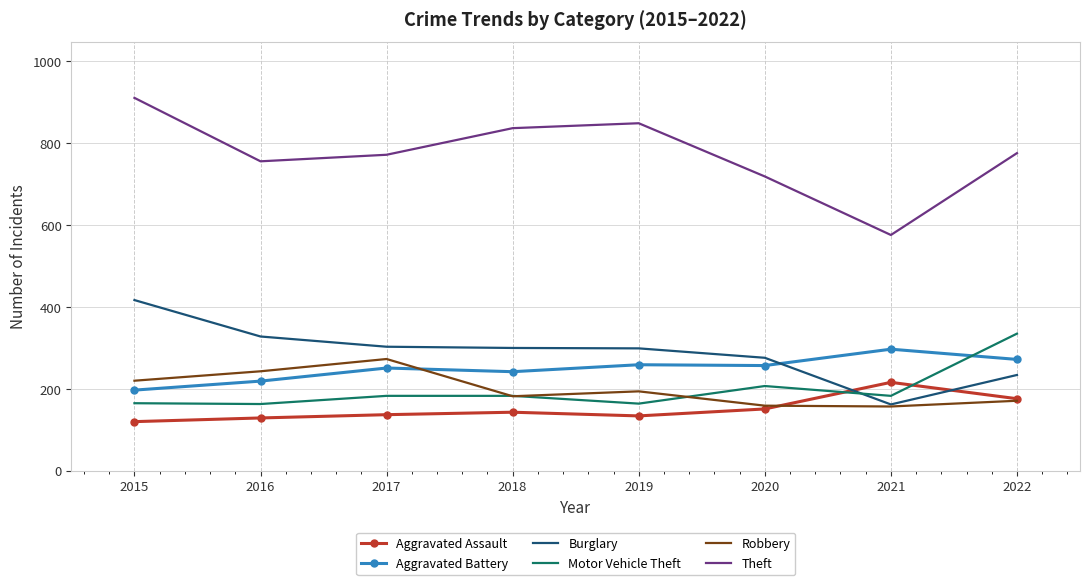

The Motor Vehicle Theft series shows 207 at 2020. True or false?

True